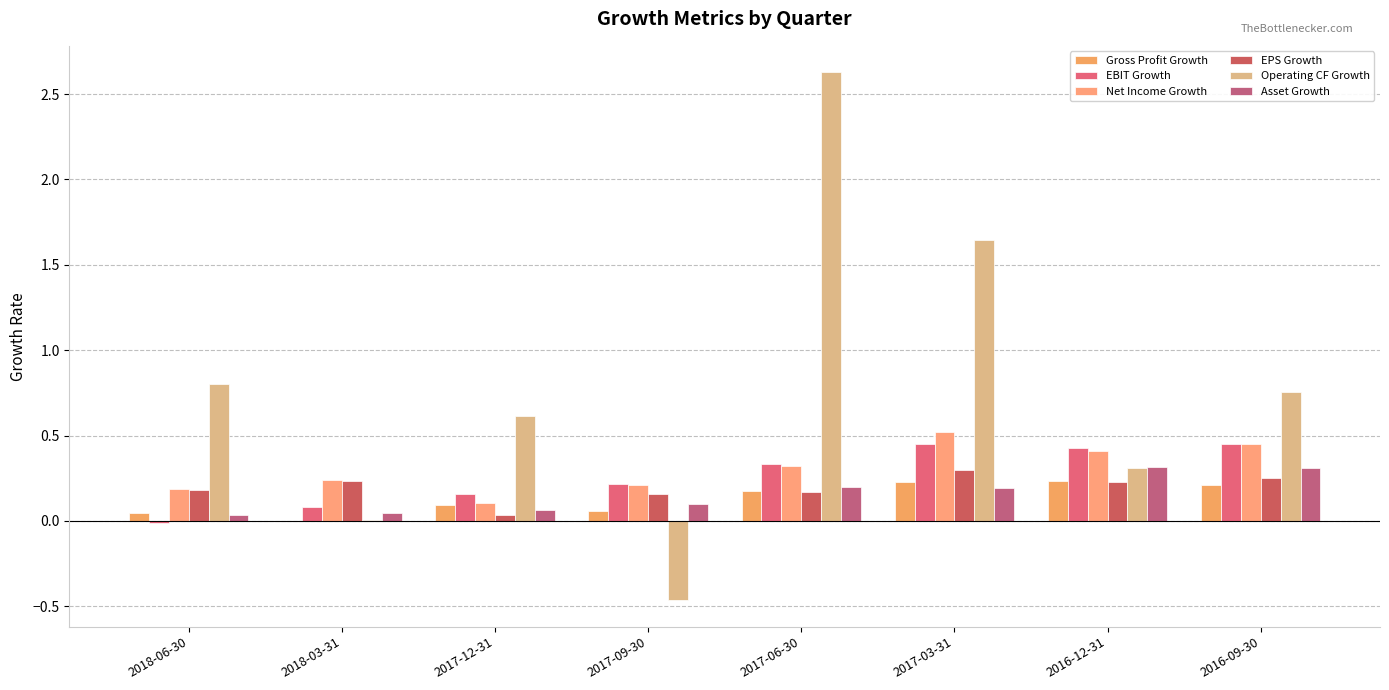

Reading left to right, transcribe all the data shown in this chart.

Gross Profit Growth: 0.0	0.0	0.1	0.1	0.2	0.2	0.2	0.2
EBIT Growth: -0.0	0.1	0.2	0.2	0.3	0.5	0.4	0.4
Net Income Growth: 0.2	0.2	0.1	0.2	0.3	0.5	0.4	0.4
EPS Growth: 0.2	0.2	0.0	0.2	0.2	0.3	0.2	0.2
Operating CF Growth: 0.8	0.0	0.6	-0.5	2.6	1.6	0.3	0.8
Asset Growth: 0.0	0.0	0.1	0.1	0.2	0.2	0.3	0.3